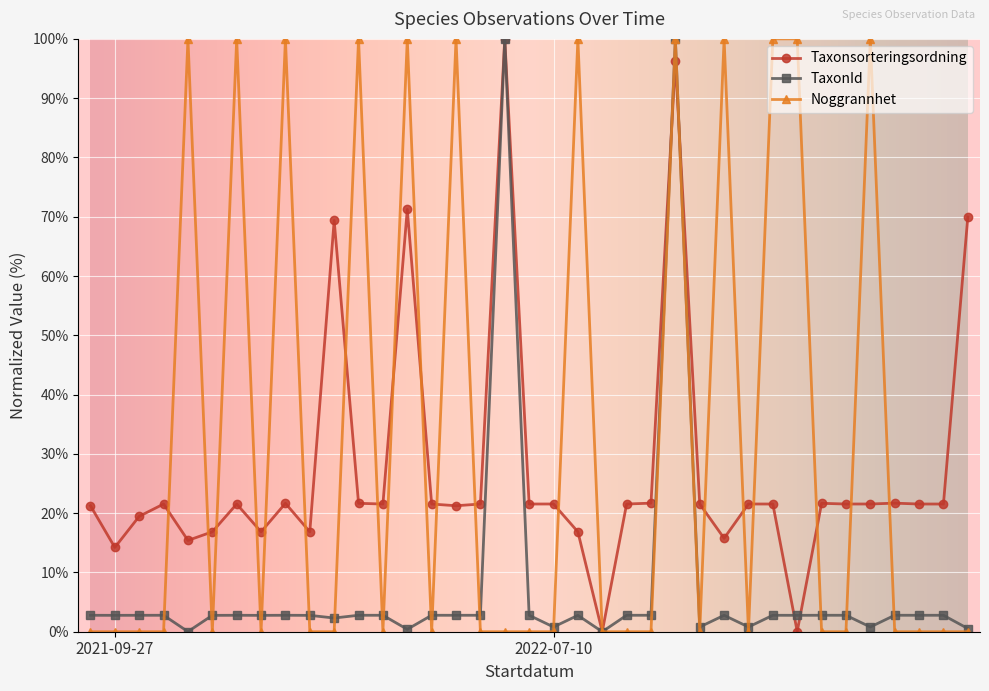

Which series ends up on top after the final intersection of Taxonsorteringsordning and Noggrannhet?

Taxonsorteringsordning